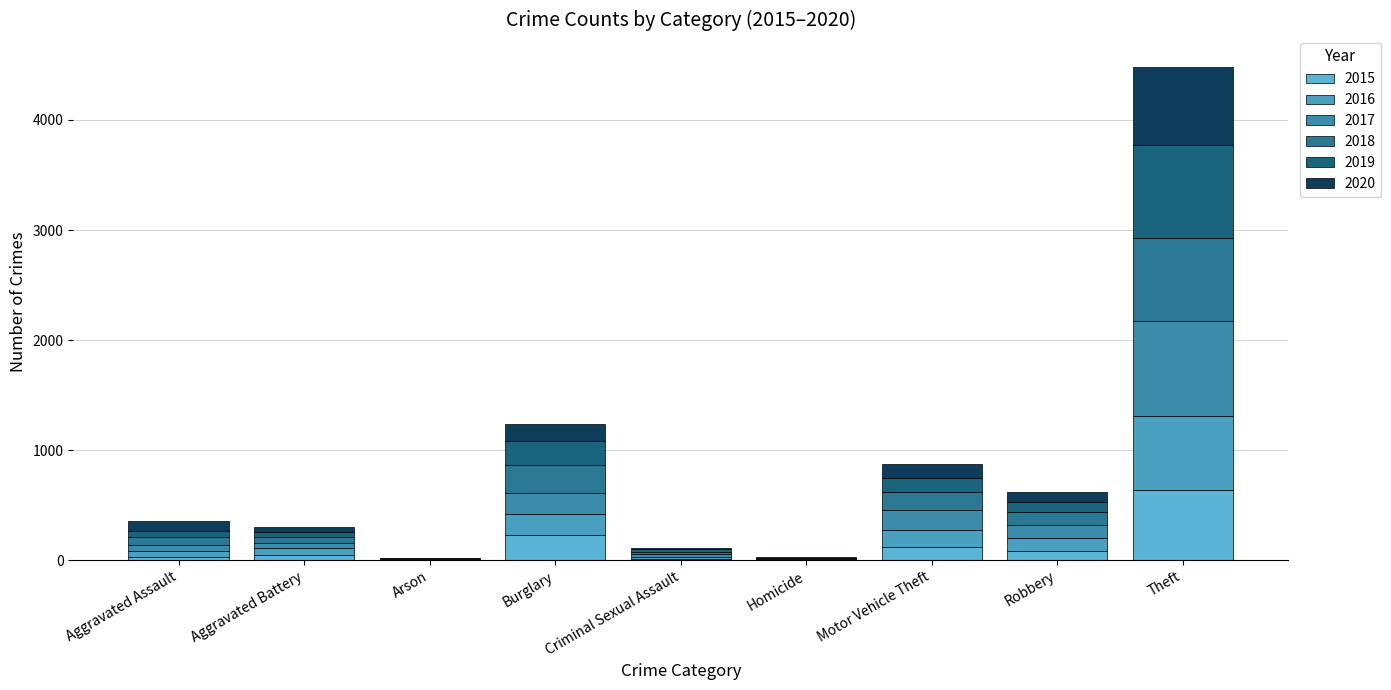

Which series has the largest total across all categories?

2017